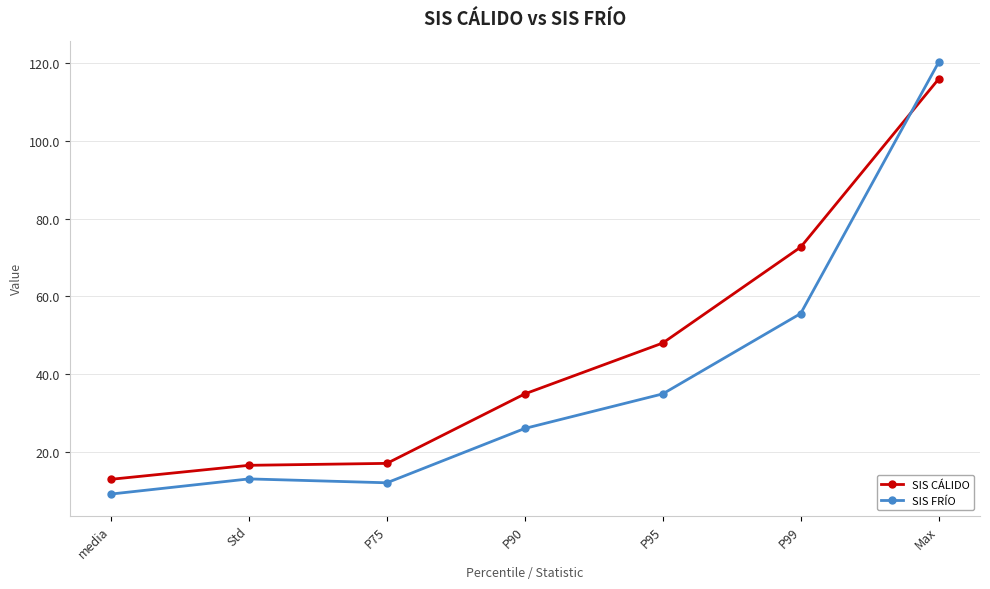

What are all the series names shown in the legend?

SIS CÁLIDO, SIS FRÍO